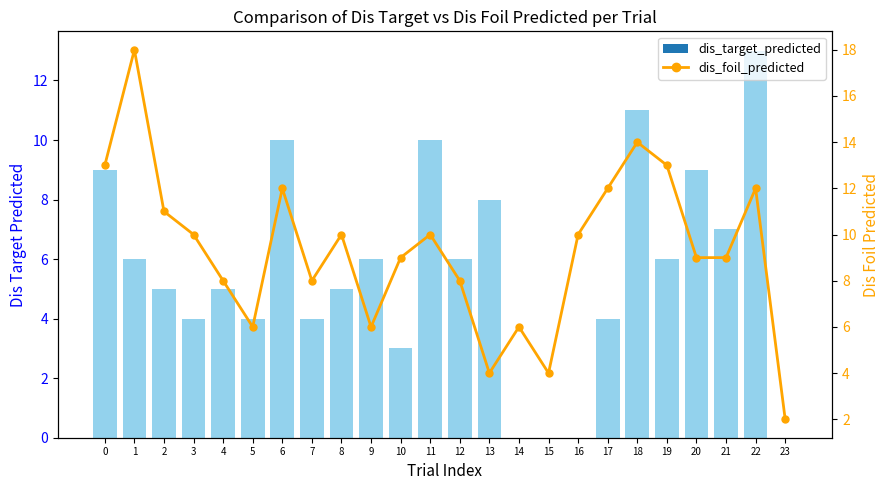

Between 19 and 23, which is larger?

19